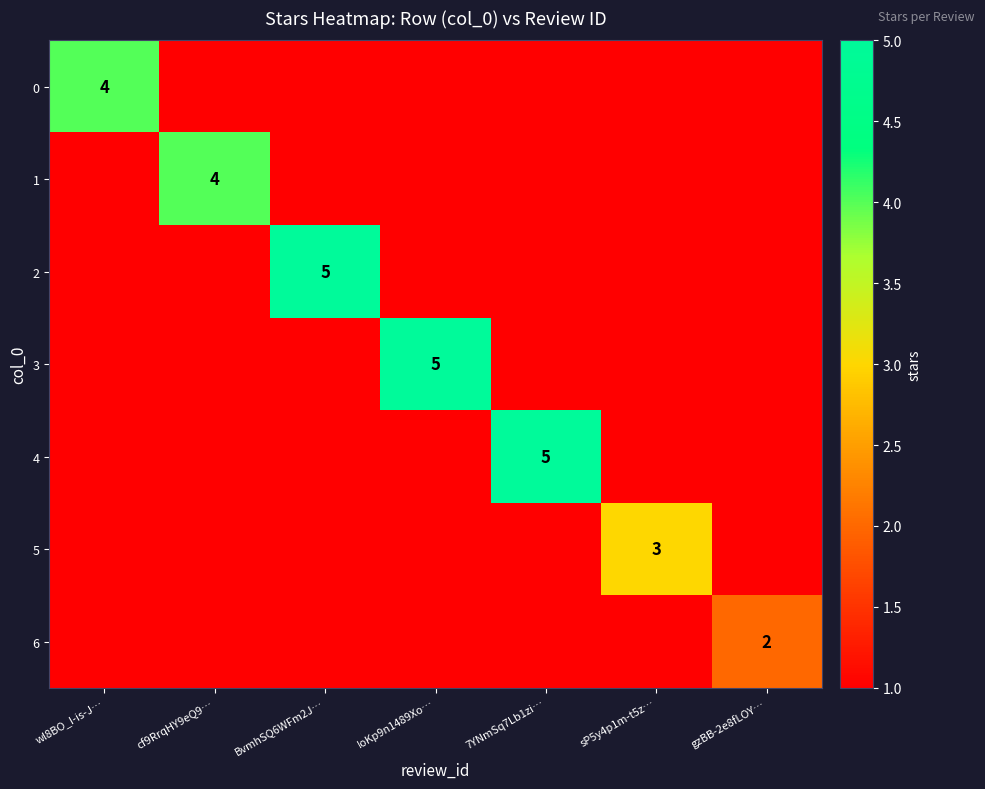

Is it true that 1 equals 4 at cf9RrqHY9eQ9…?

True